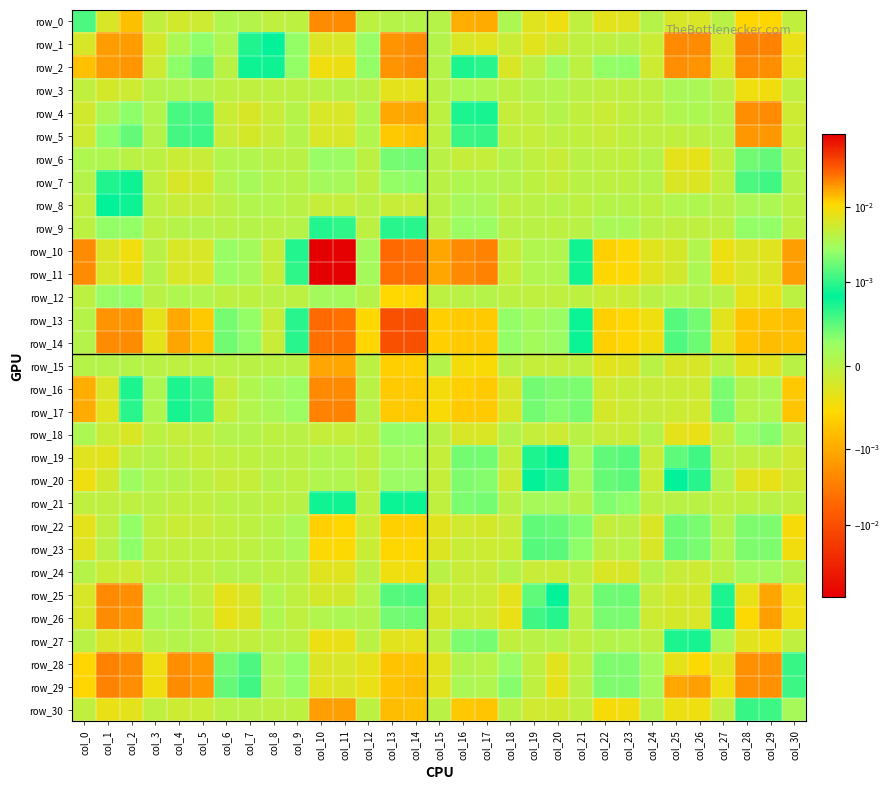

How many series are shown in this chart?

31